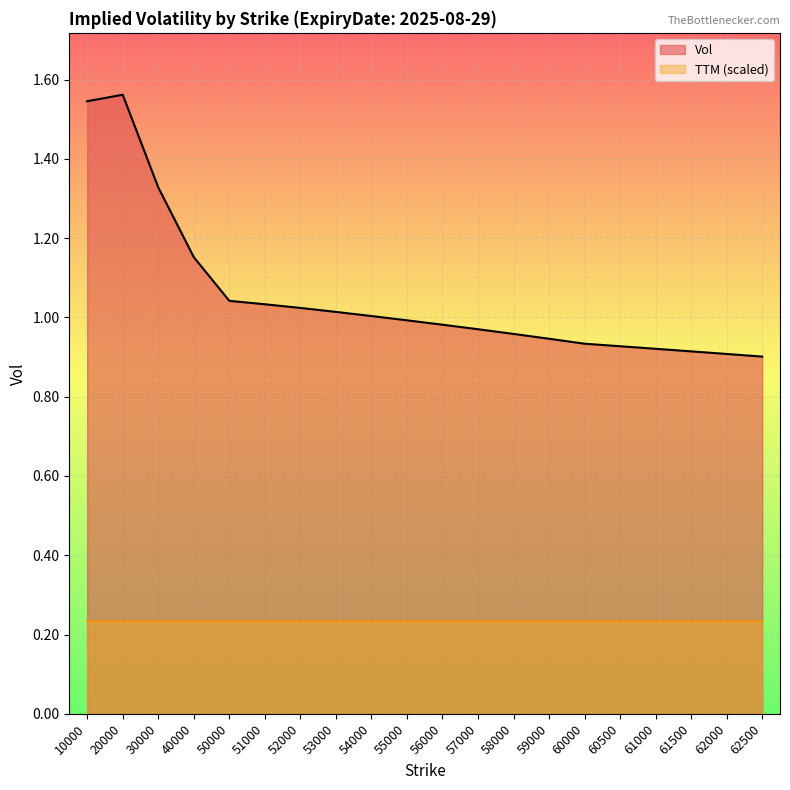

What is the change in value from 51000 to 61500?

-0.1